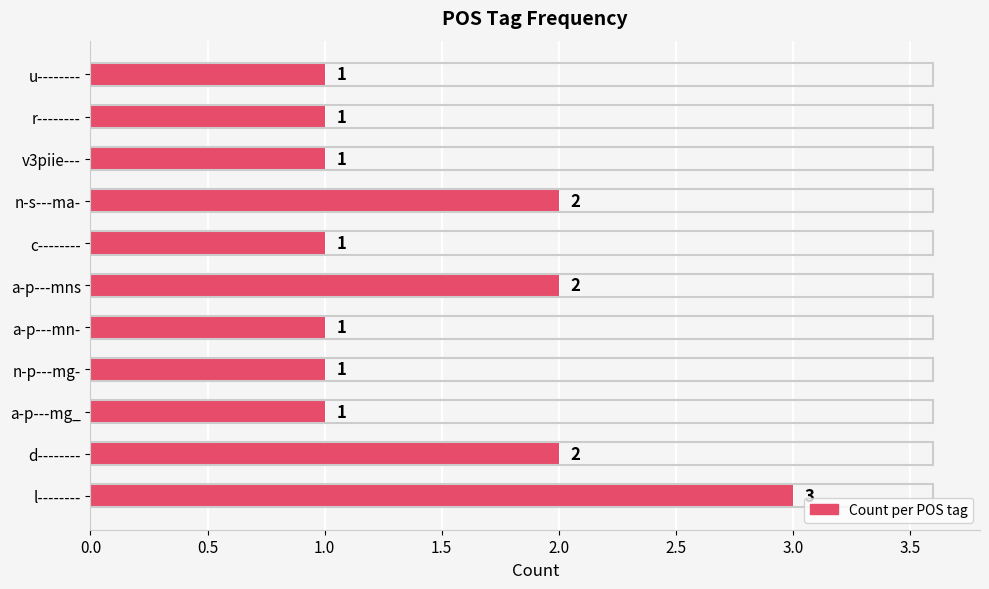

What is the difference between the maximum and second lowest values?

2